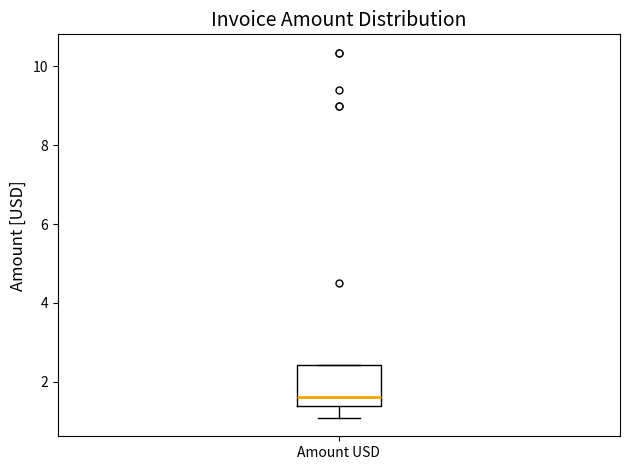

Read this box plot against the y-axis: the position of the median line, the range covered by the box, and the ends of both whiskers. The values are not printed on the chart, so give them approximately, as read against the axis.

median 1.6, box 1.4 to 2.4, whiskers 1.0 to 2.4